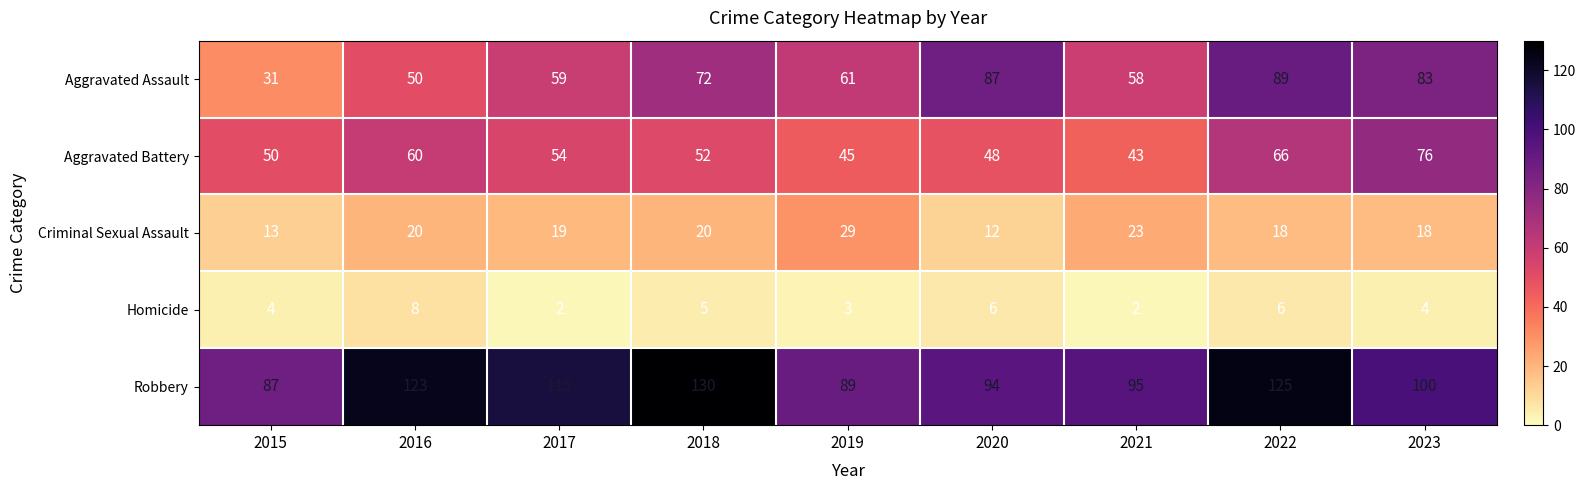

What is the spread (max minus min) of values at 2019?

86